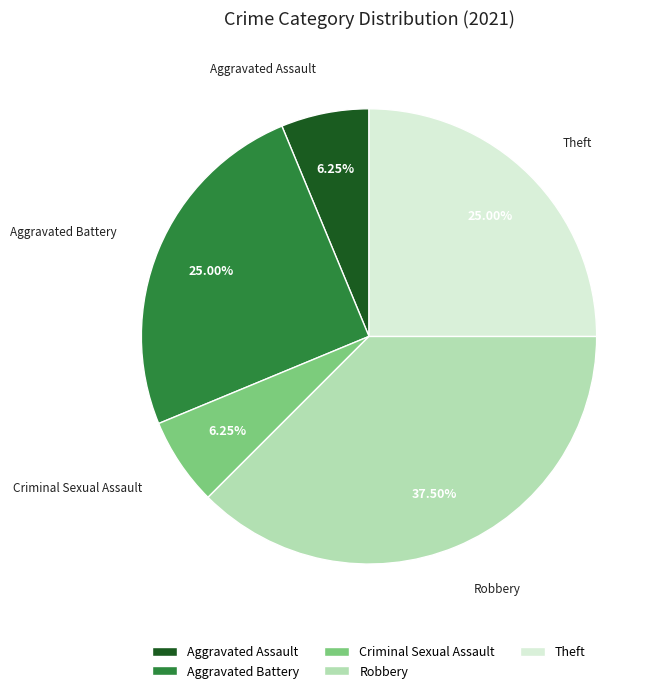

To the nearest percent, what is the difference between the largest and smallest slice percentages?

31%